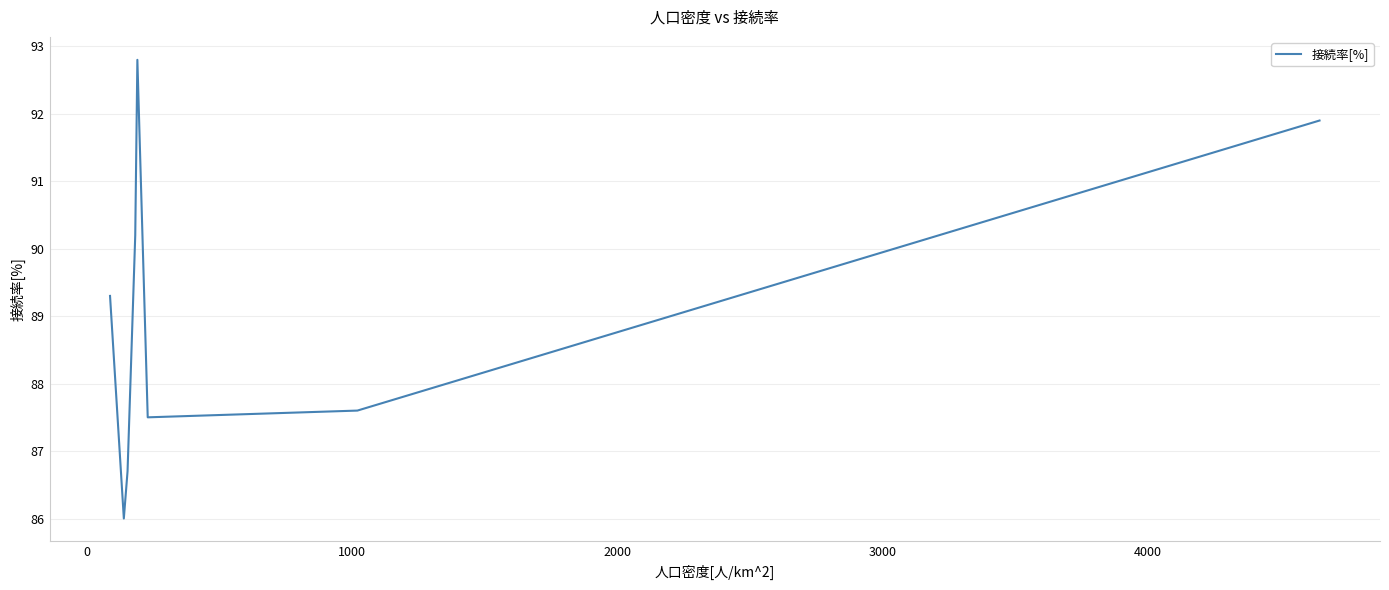

Is this an area chart (filled region under the line)?

No